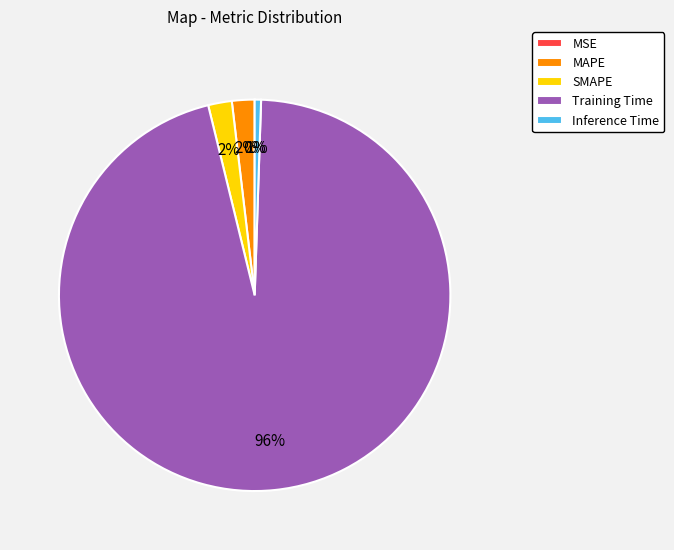

Is there any slice that represents more than half of the pie?

Yes